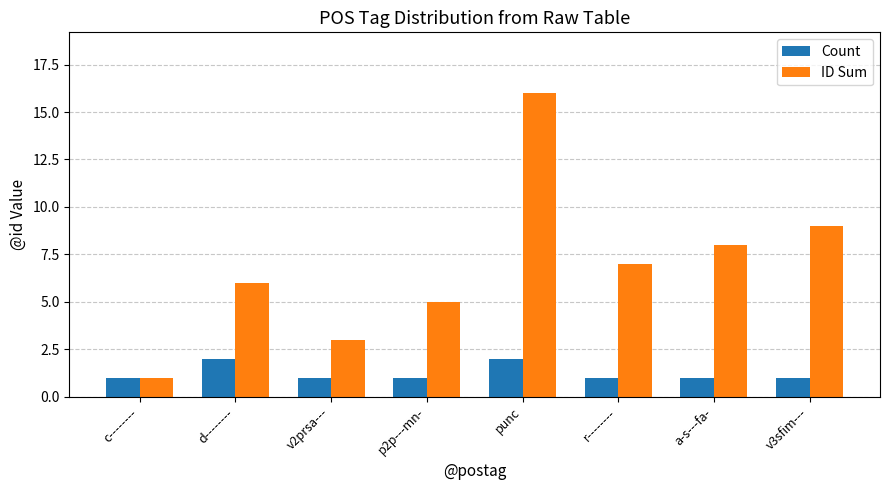

What is the difference between the ID Sum values at v3sfim--- and punc?

7